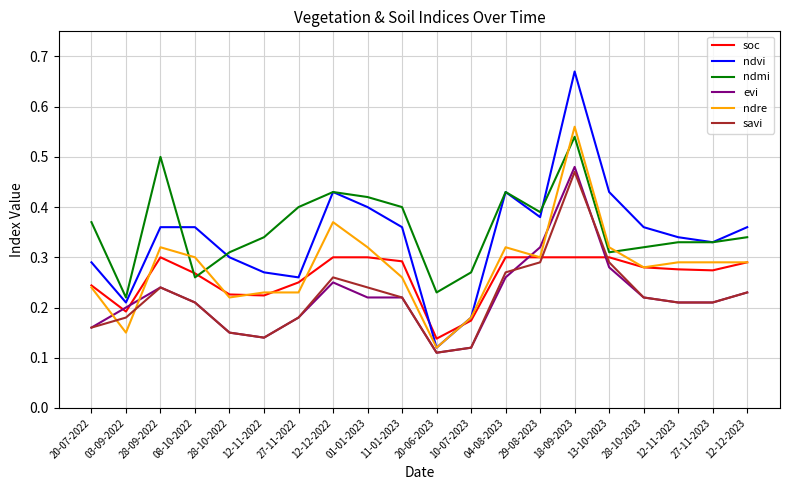

Is this an area chart (filled region under the line)?

No